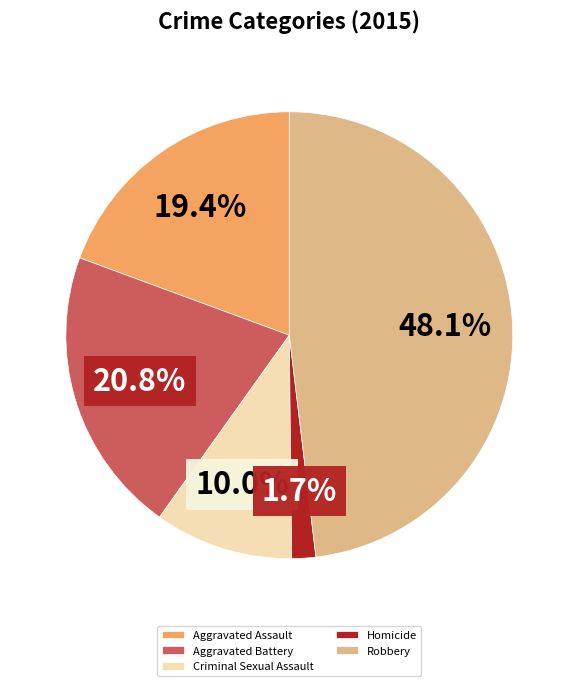

Is Criminal Sexual Assault the majority of the pie?

No